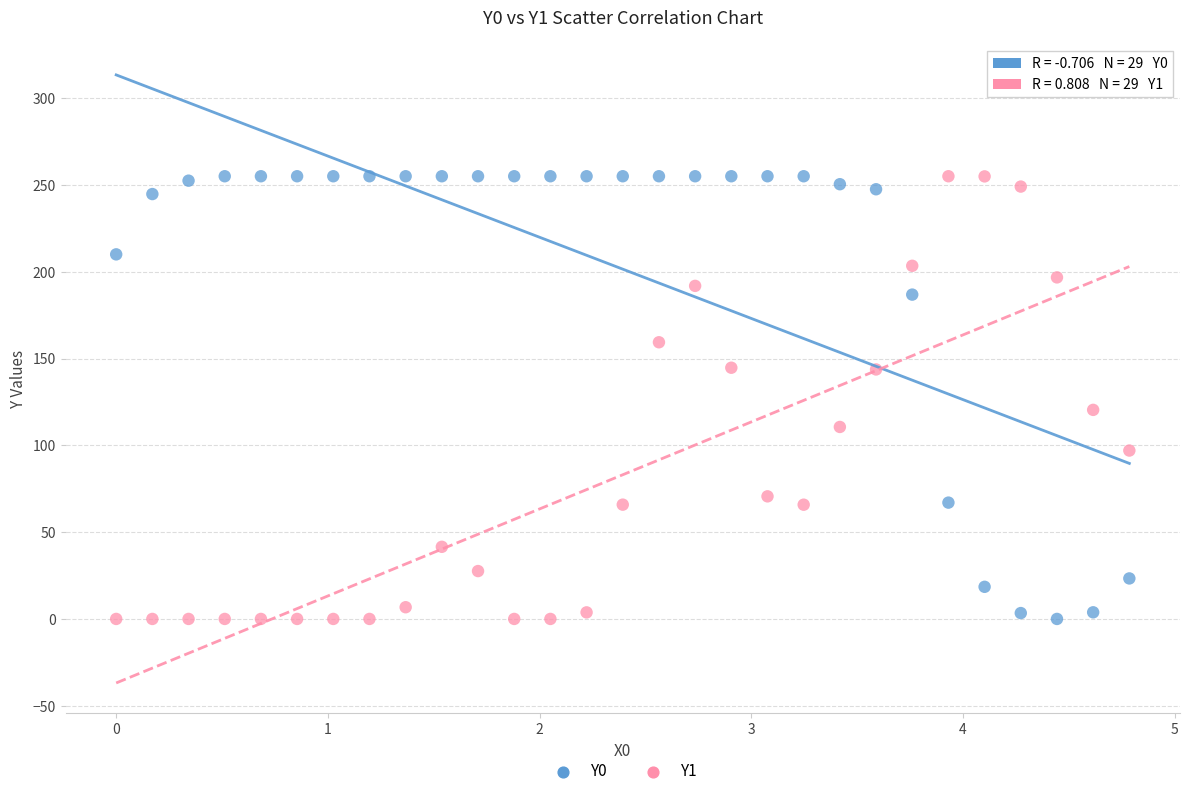

Across all data points, what is the range of Y values (max minus min)?

255.0